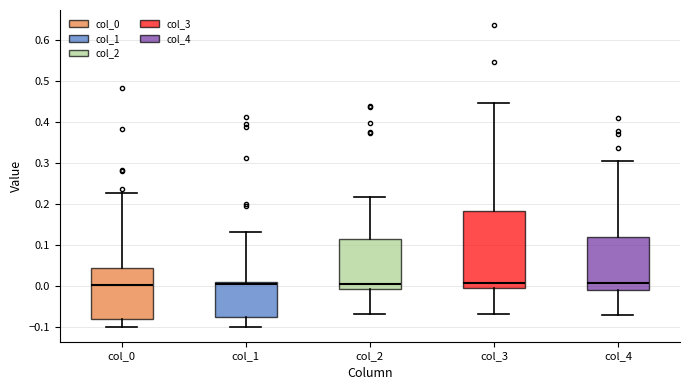

Reading left to right, read every box against the y-axis: the position of its median line, the range the box covers, and the ends of its whiskers. The values are not printed on the chart, so give them approximately, as read against the axis.

col_0: median 0.00, box -0.08 to 0.04, whiskers -0.10 to 0.22
col_1: median 0.00, box -0.08 to 0.01, whiskers -0.10 to 0.13
col_2: median 0.00, box -0.01 to 0.11, whiskers -0.07 to 0.22
col_3: median 0.01, box -0.01 to 0.18, whiskers -0.07 to 0.45
col_4: median 0.01, box -0.01 to 0.12, whiskers -0.07 to 0.30